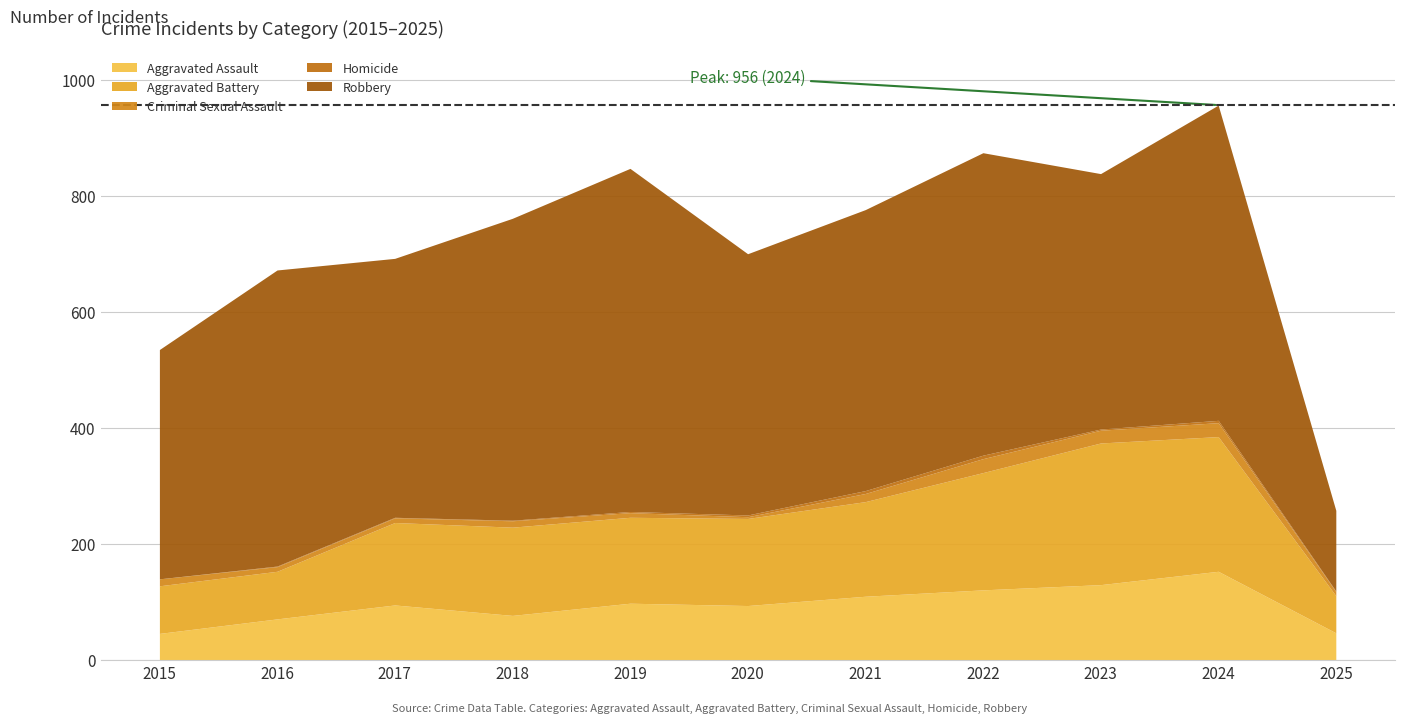

True or false: Homicide and Robbery cross at least once.

False